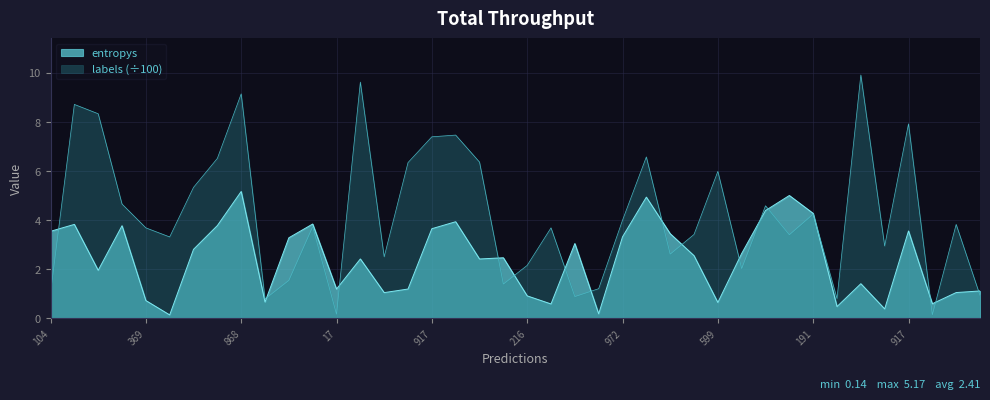

True or false: entropys and labels cross at least once.

True